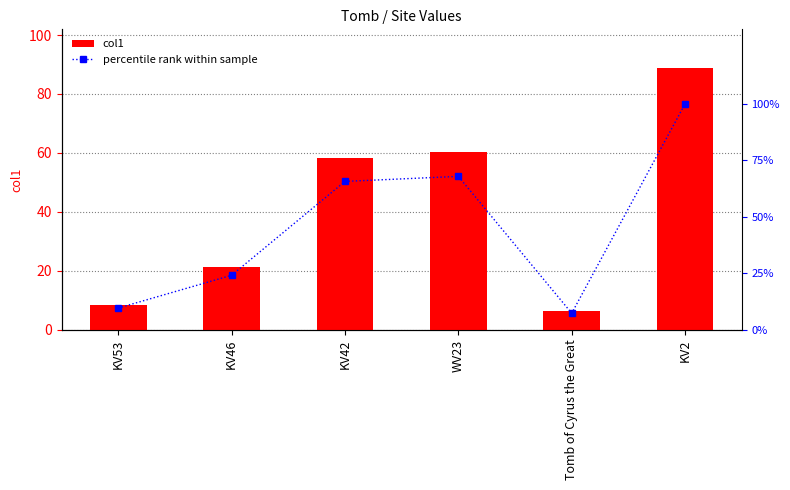

What is the difference between the maximum and minimum values in the col1 series?

82.3